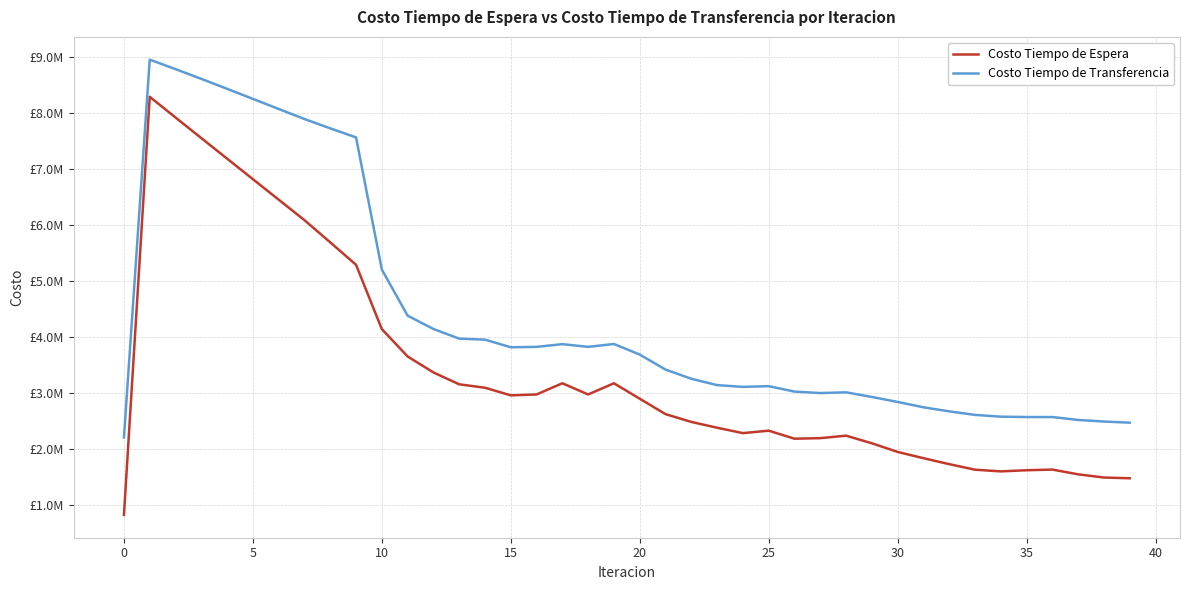

Does the chart have visible grid lines?

Yes